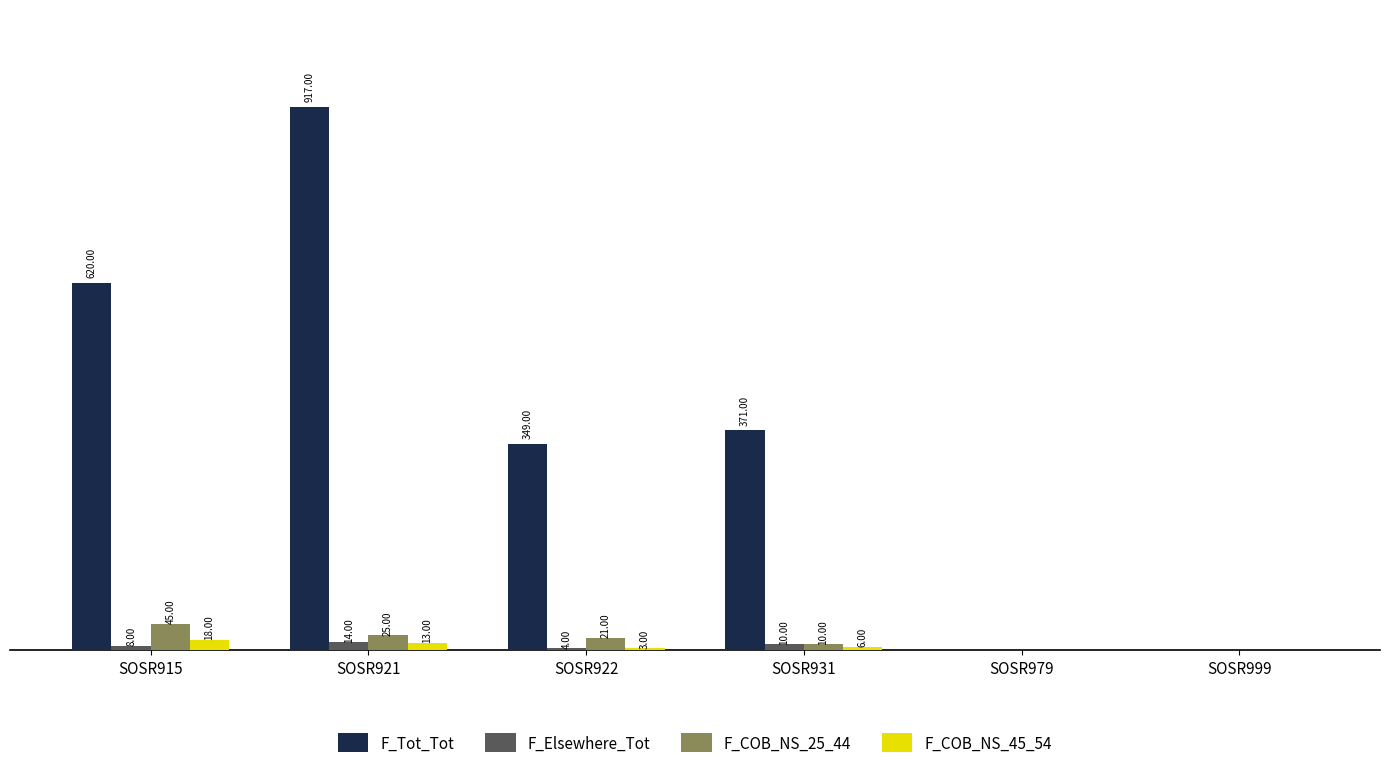

Are the bars grouped side by side (vs. stacked)?

Yes